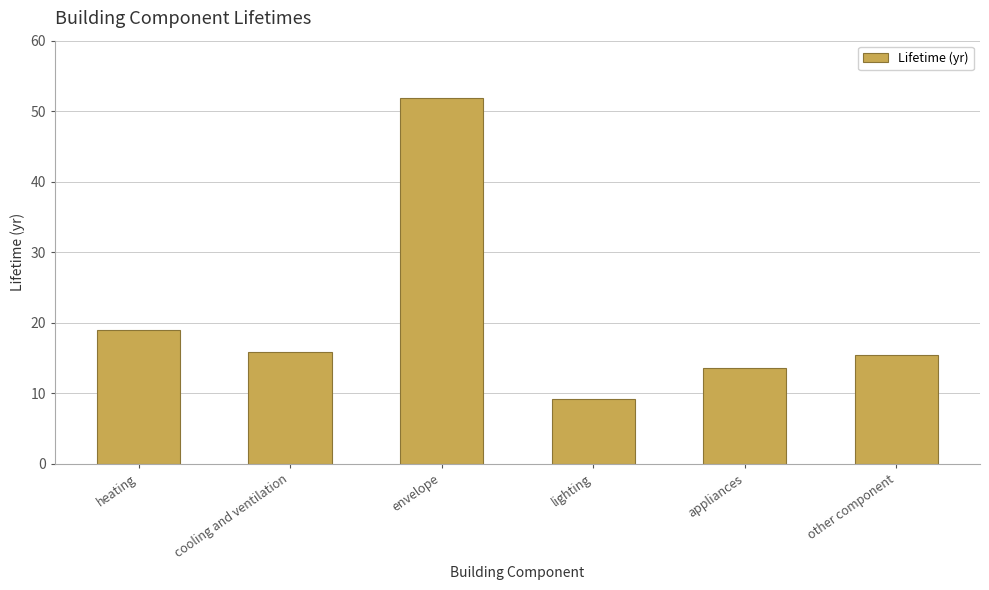

What is the sum of all values?

124.7